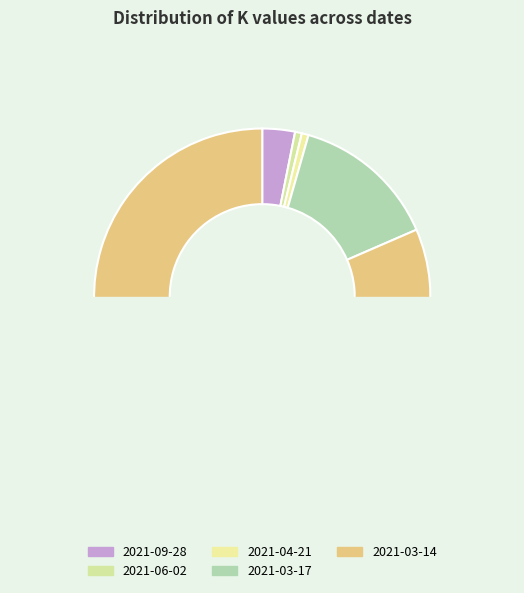

Is it true that 2021-04-21 is 1% of the pie?

True